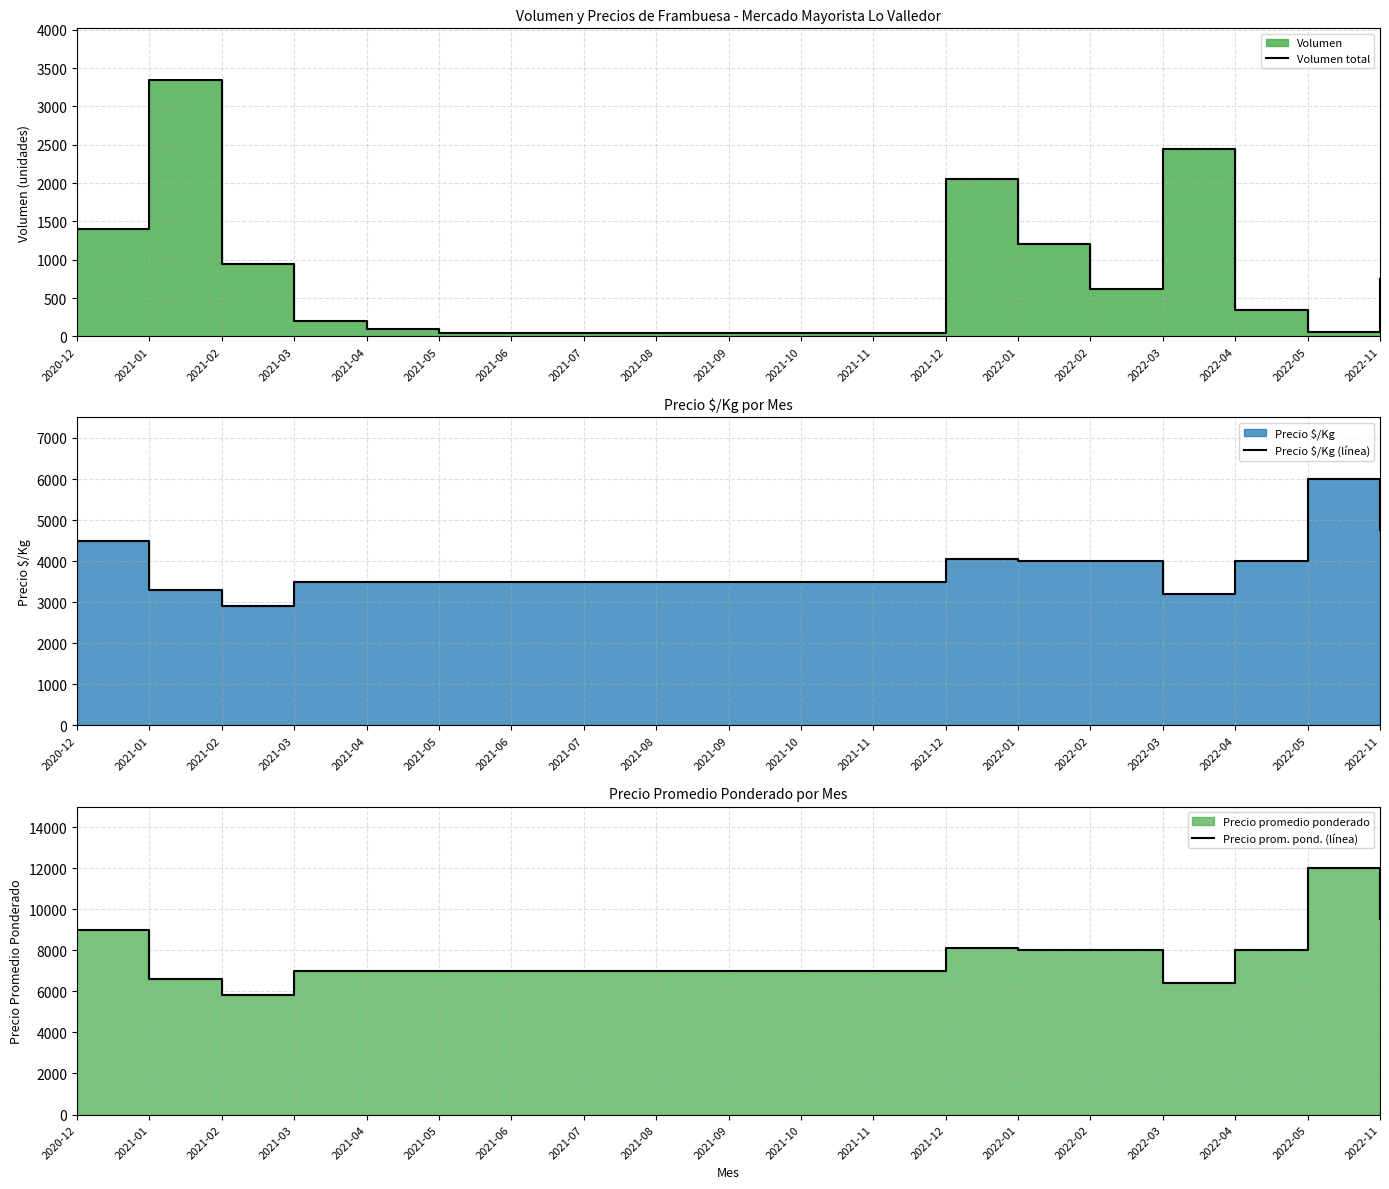

Which has a higher value, 2021-07 or 2021-05?

2021-07